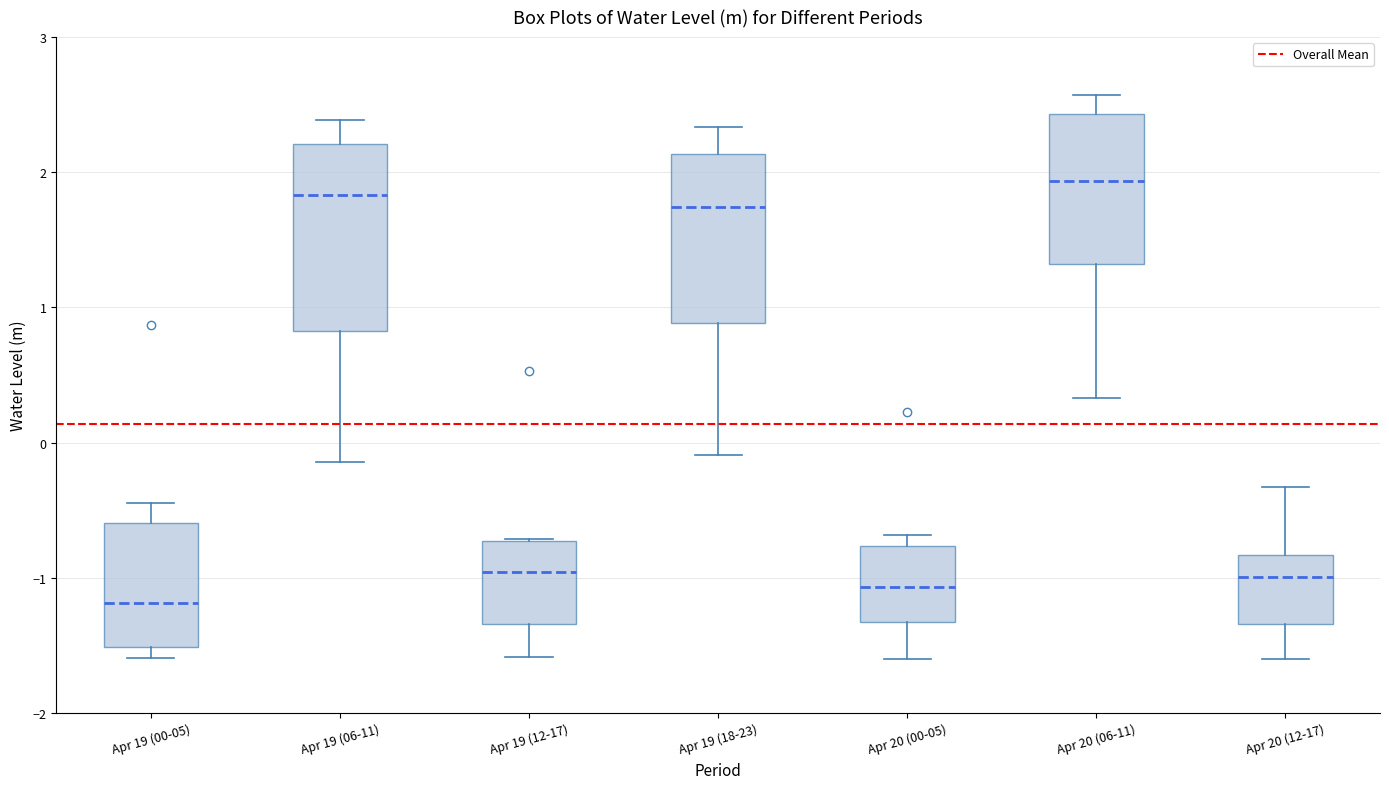

Which box's median line is the highest?

Apr 20 (06-11)